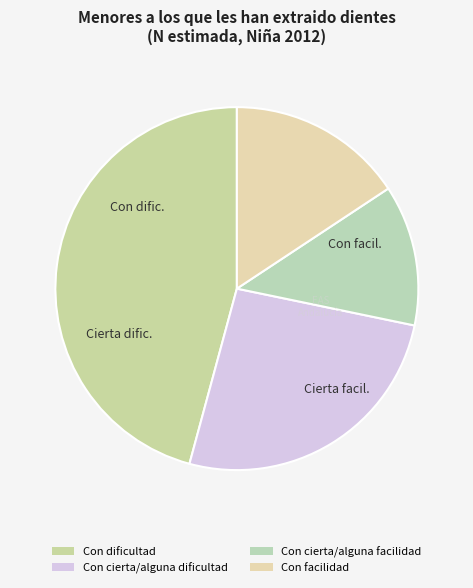

Does any single category account for the majority?

No